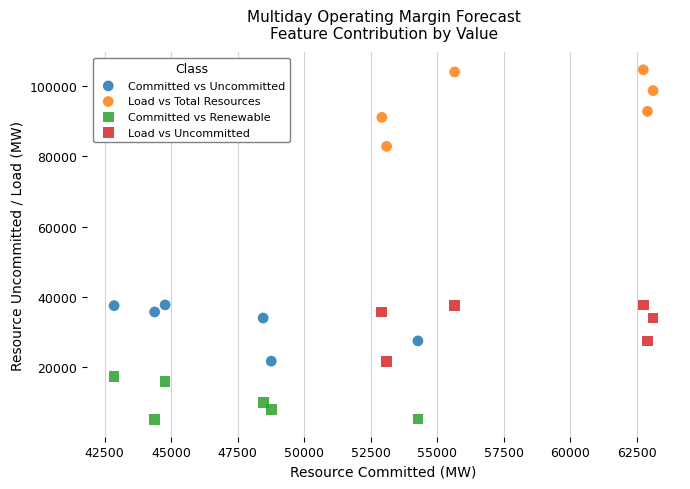

Which series has the widest spread of Y values?

Load vs Total Resources